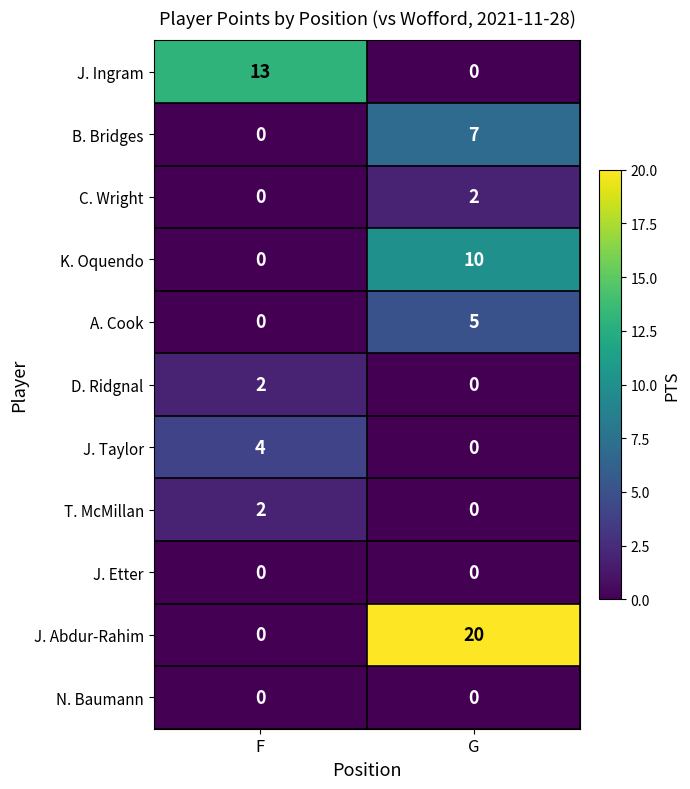

Read the A. Cook value at G.

5